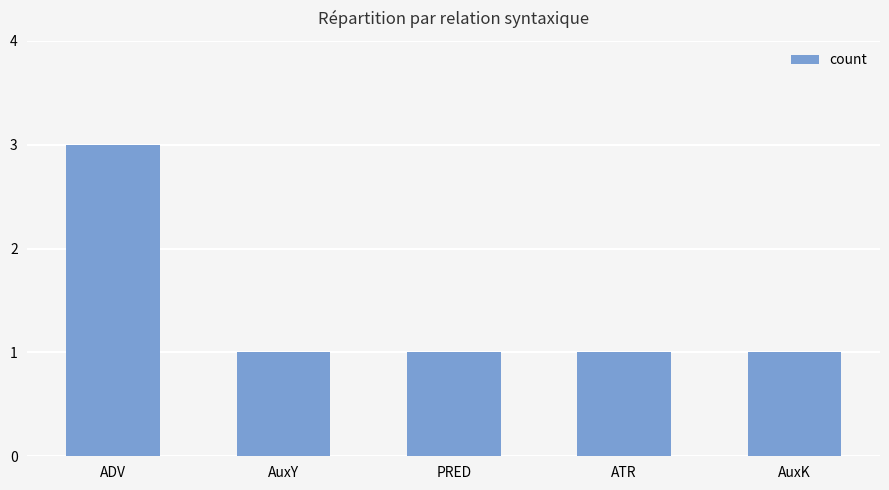

Which label corresponds to the largest value in the chart?

ADV